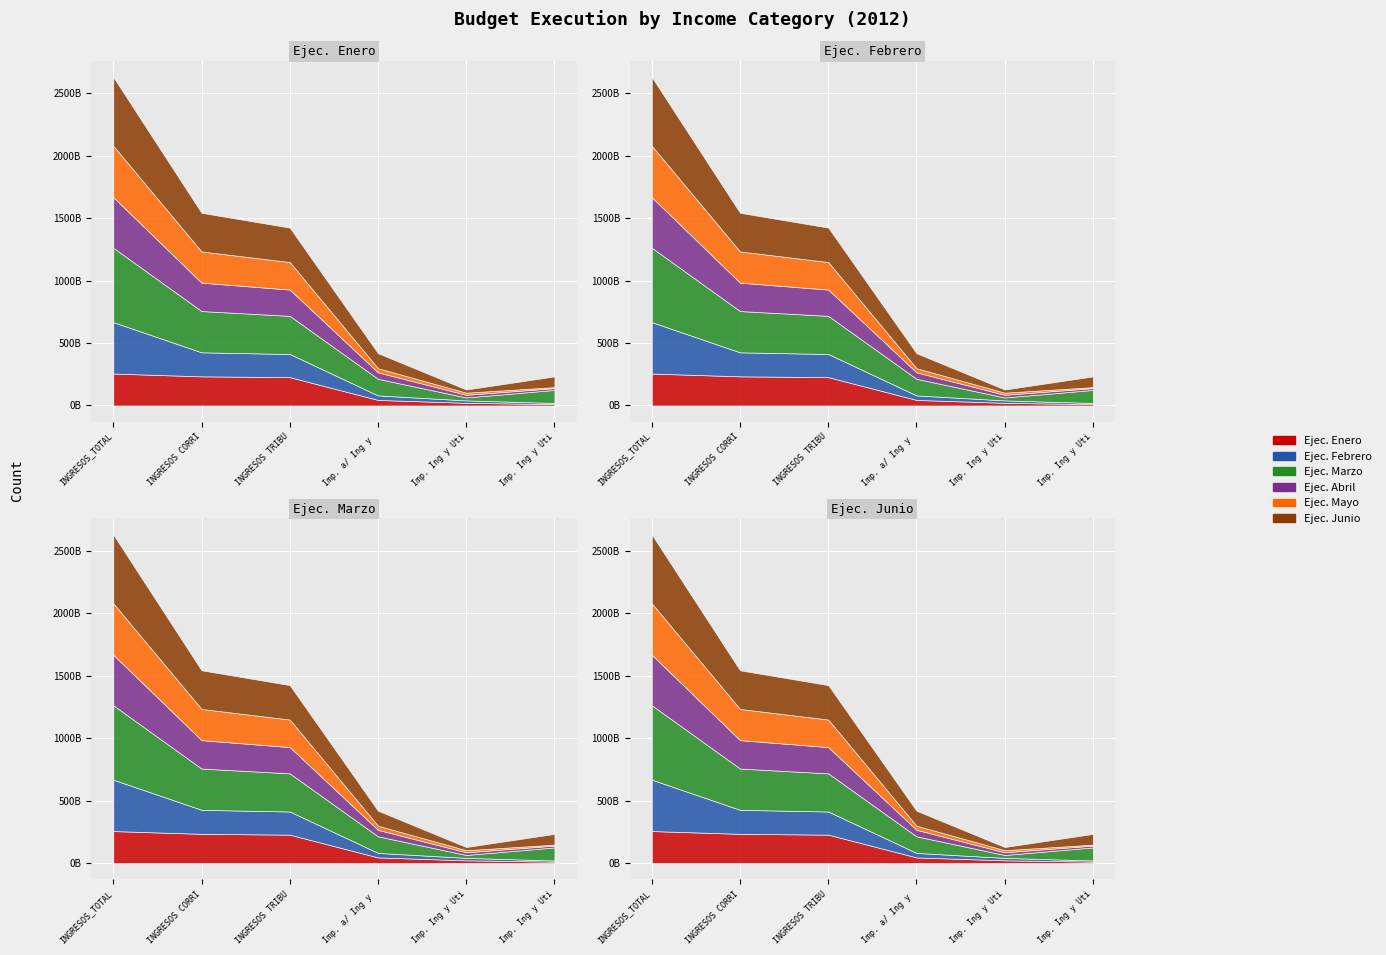

Which series has the largest total across all categories?

Ejec. Marzo